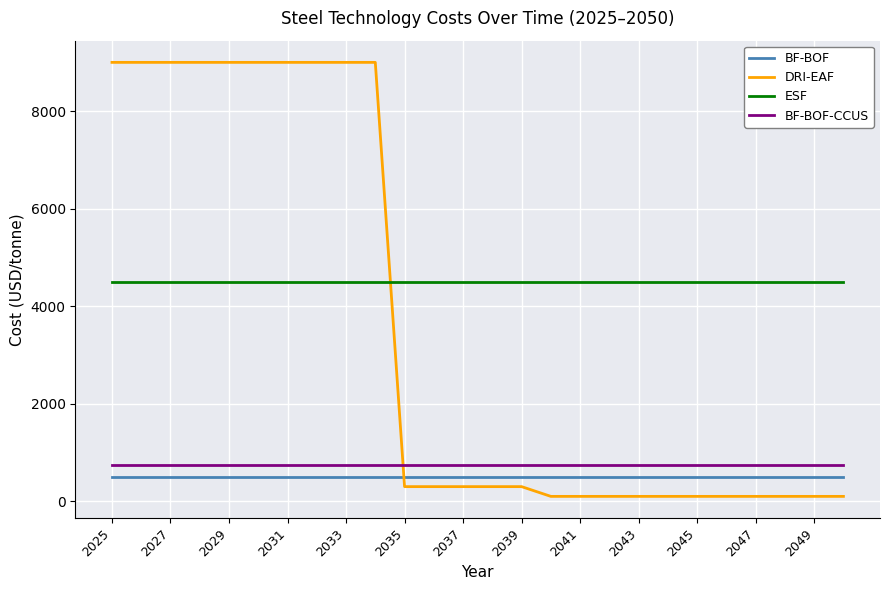

Does the chart display data point markers on the line(s)?

No